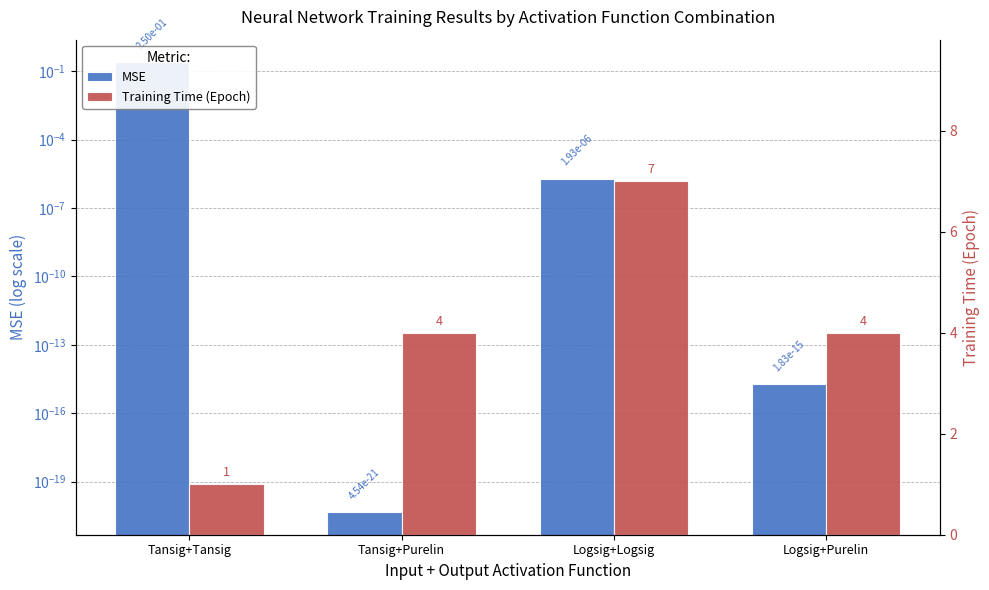

Rank the series by their maximum value, from lowest to highest.

MSE, Training Time (Epoch)